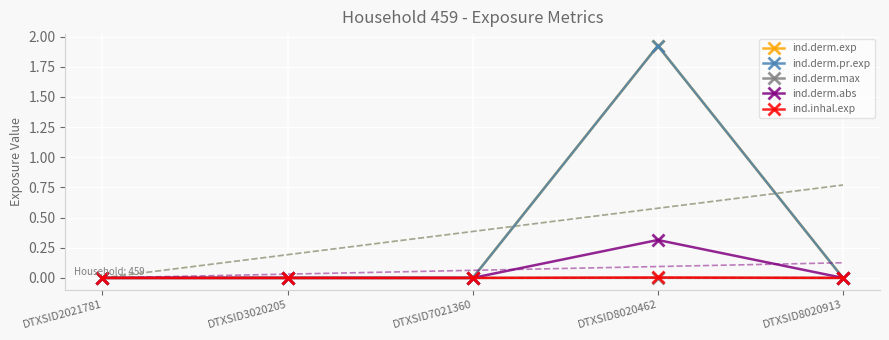

Which series has the widest spread of values?

ind.derm.exp